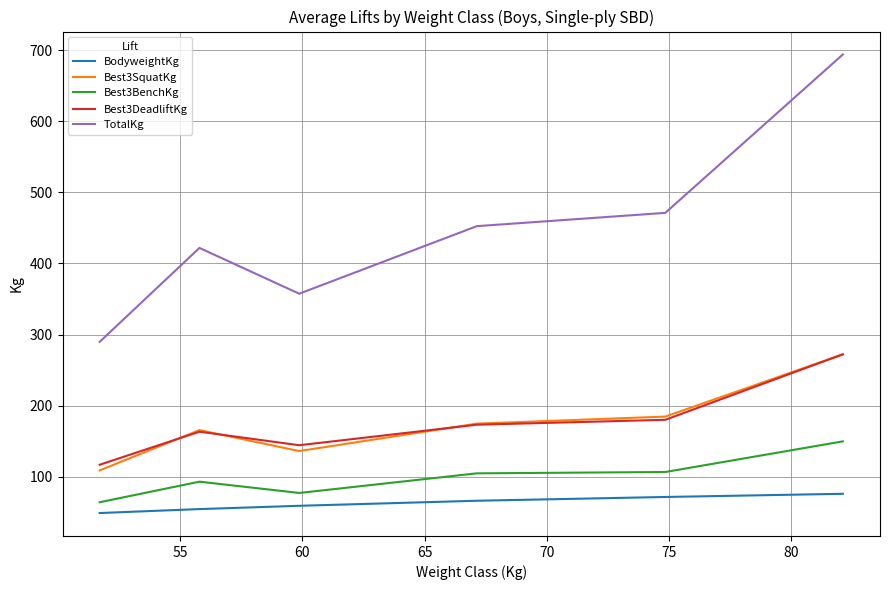

Which series has the largest range (max minus min)?

TotalKg